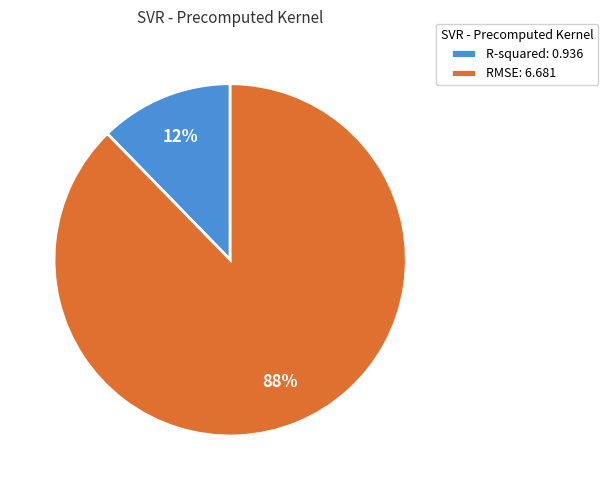

Count the number of slices in the pie.

2